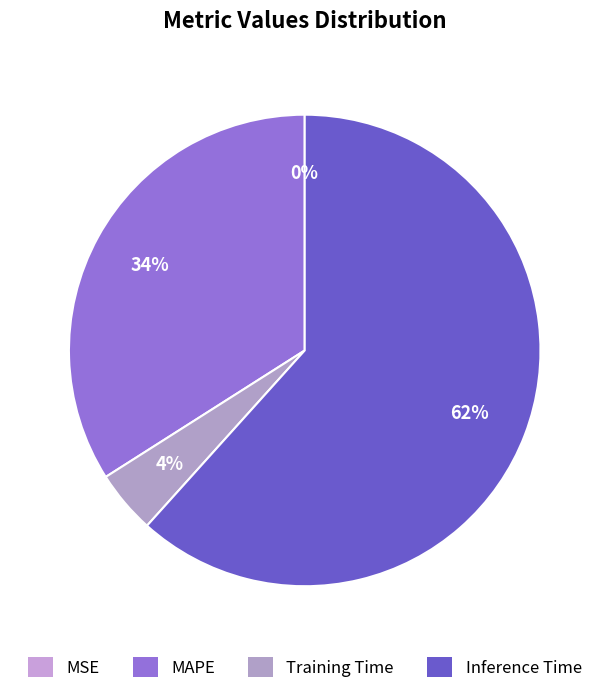

Does any single category account for the majority?

Yes